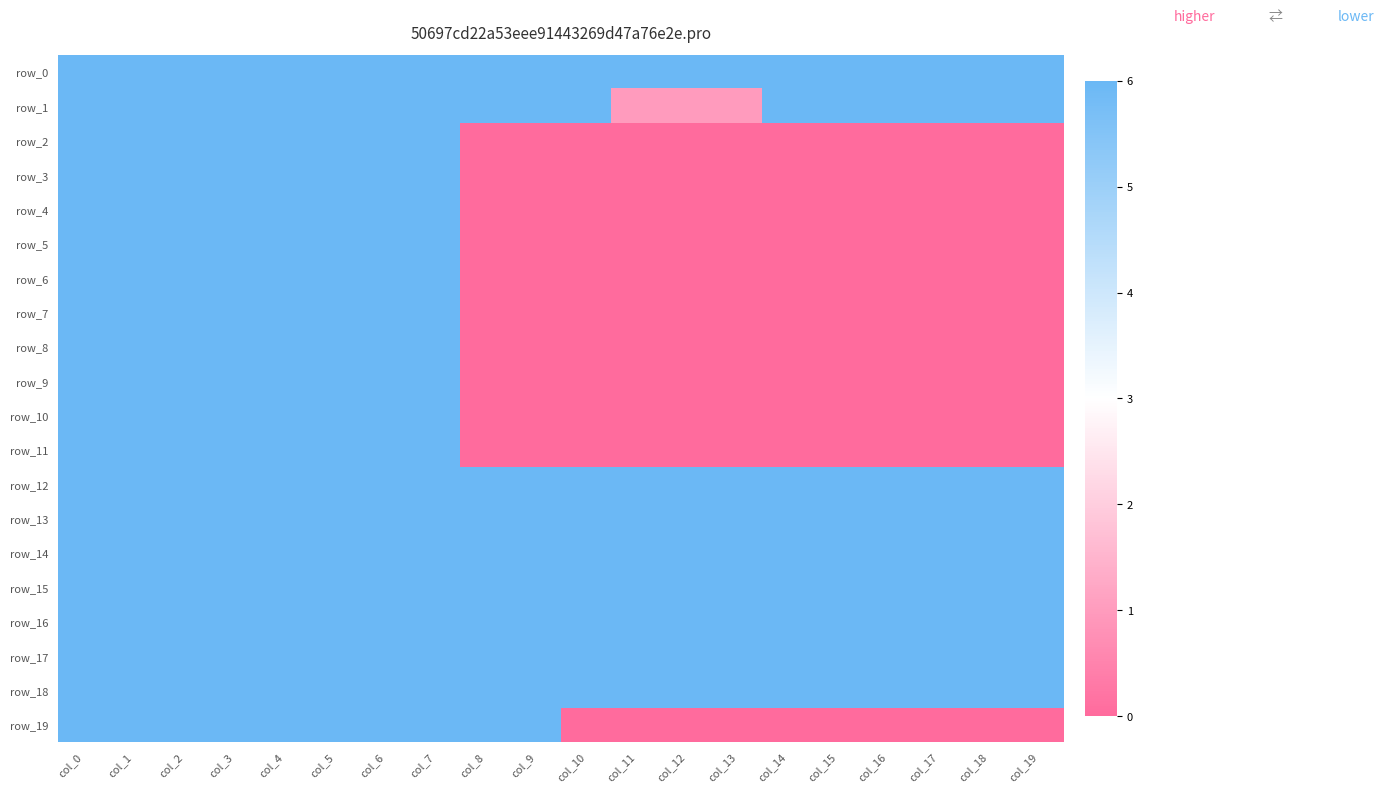

What is the difference between the maximum and minimum values in the row_1 series?

5